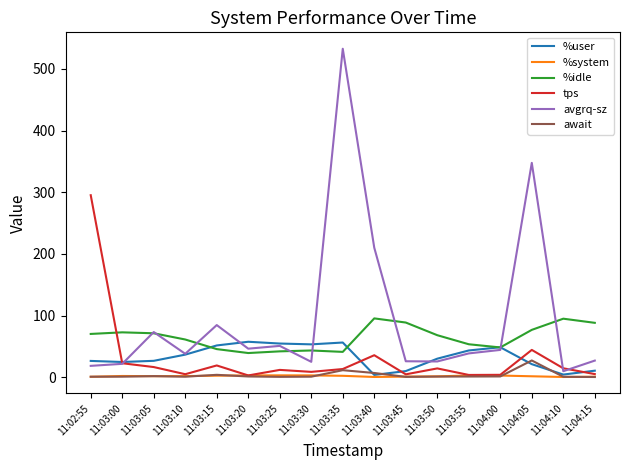

What is the average value of the %idle series?

64.8